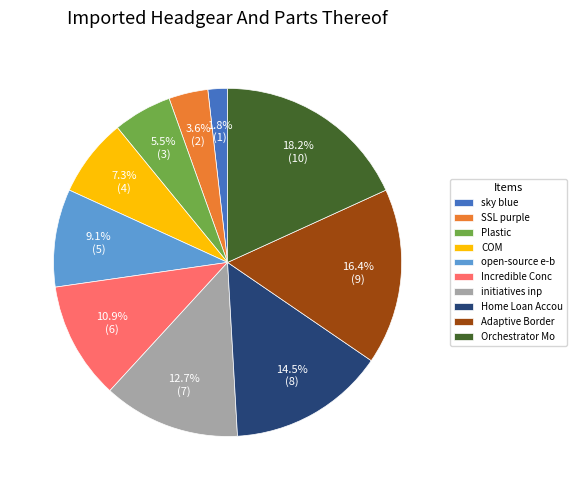

Does Plastic account for over 50% of the chart?

No